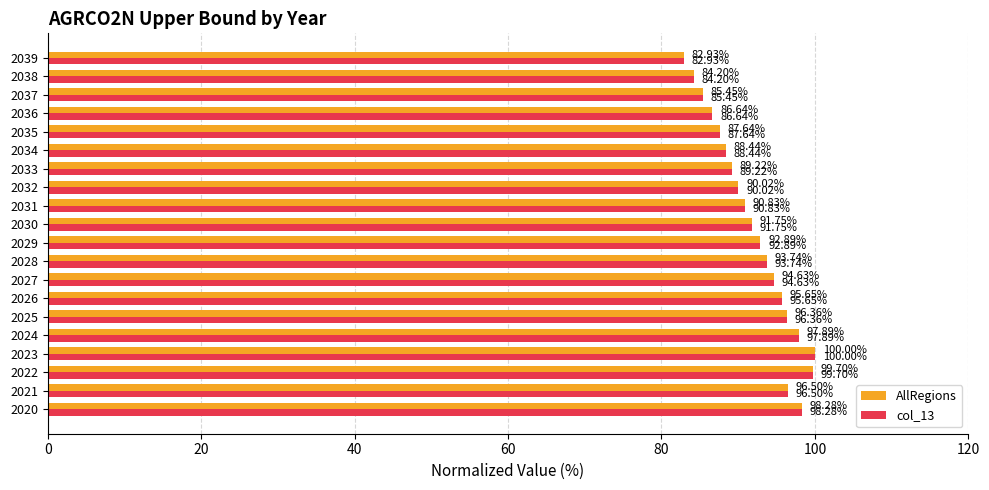

What is the difference between the second highest and minimum values in the col_13 series?

16.8